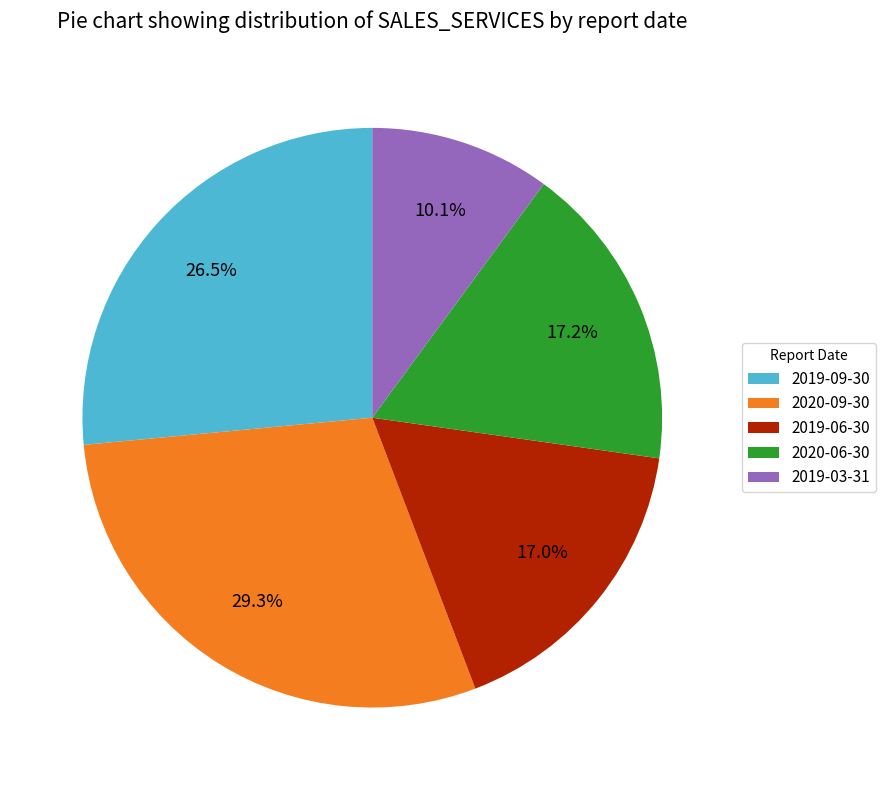

Is the sum of 2019-09-30 and 2019-06-30 greater than half?

No